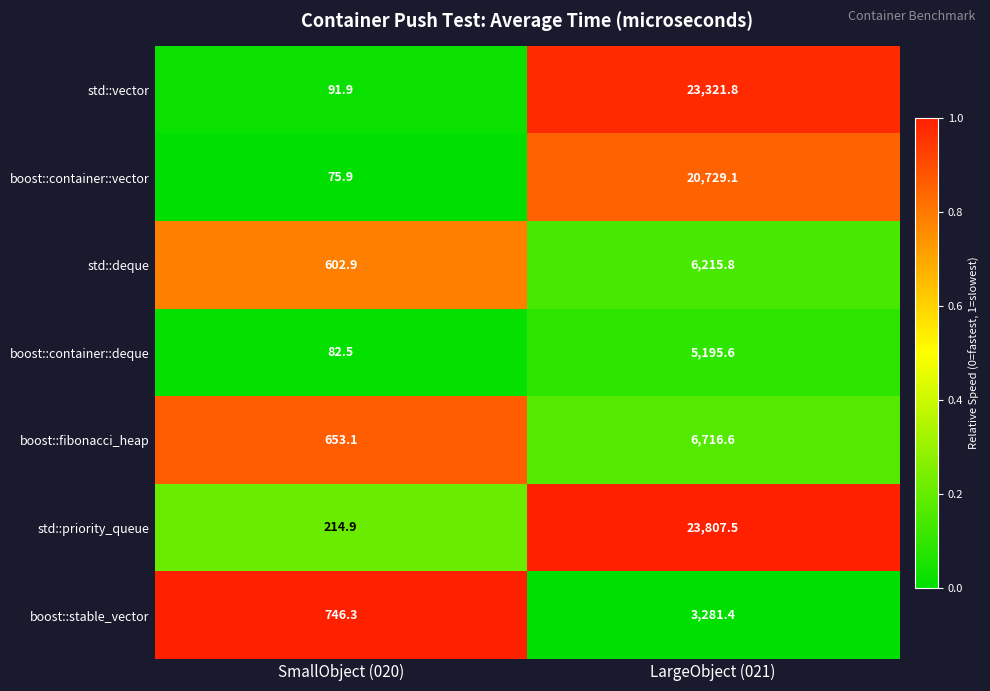

What is the spread (max minus min) of values at LargeObject (021)?

20526.1